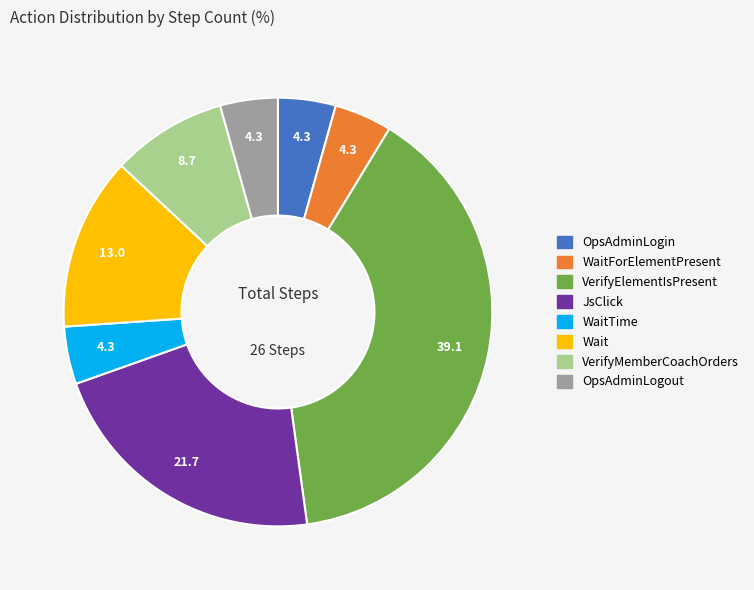

What is the largest slice in the pie chart?

VerifyElementIsPresent